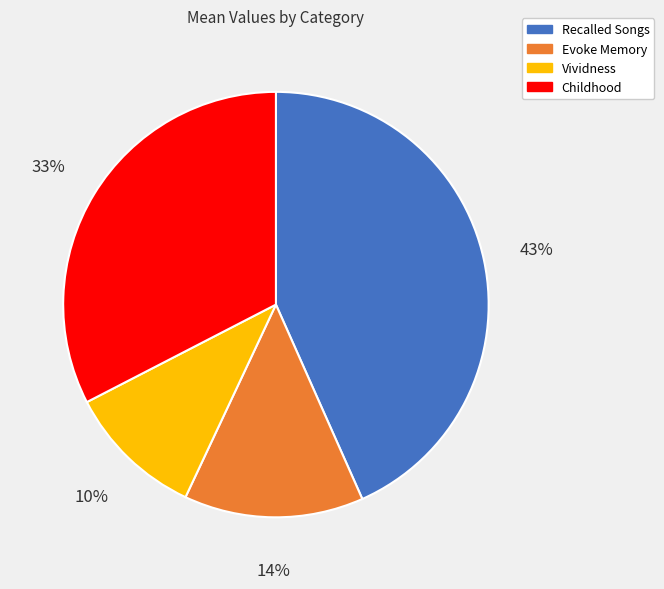

How many slices are in this pie chart?

4